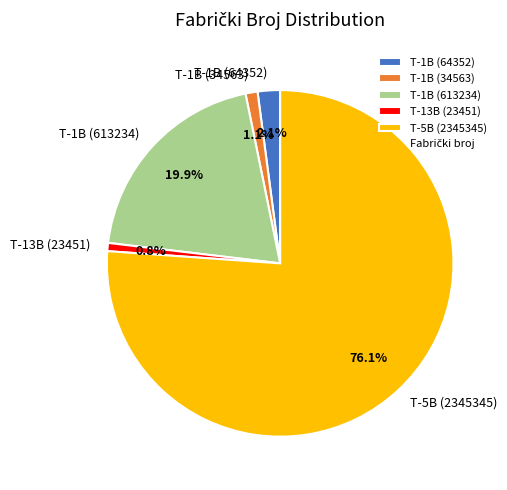

Is there a majority slice in this chart?

Yes